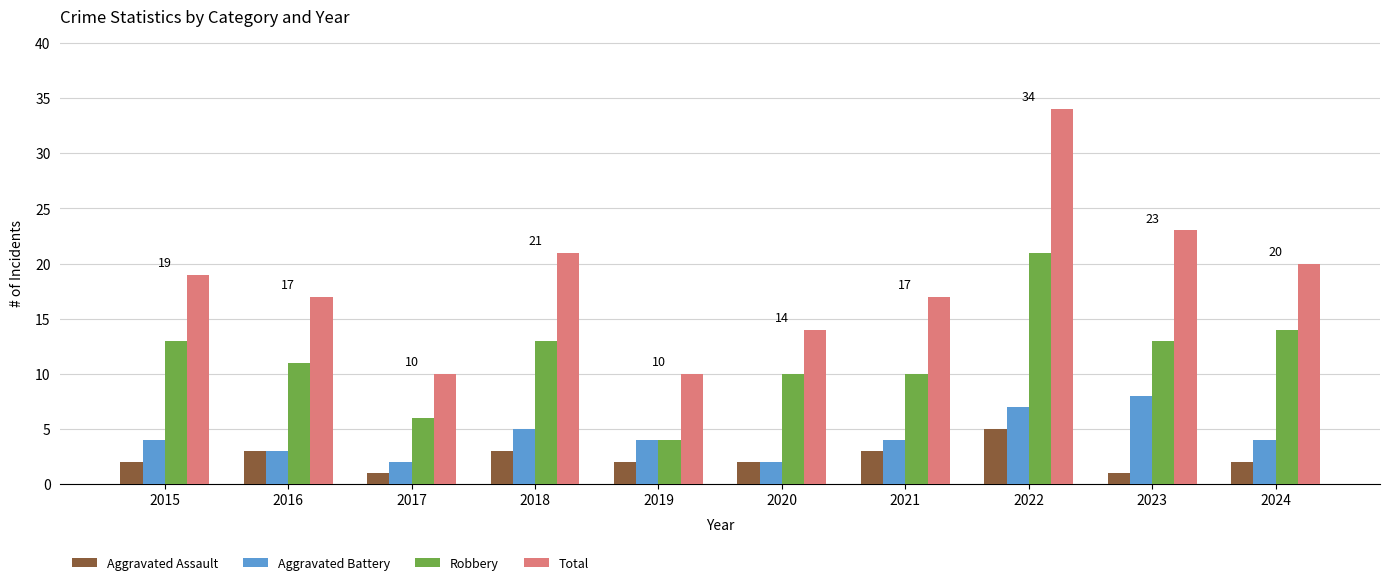

At which label does Robbery reach its peak?

2022